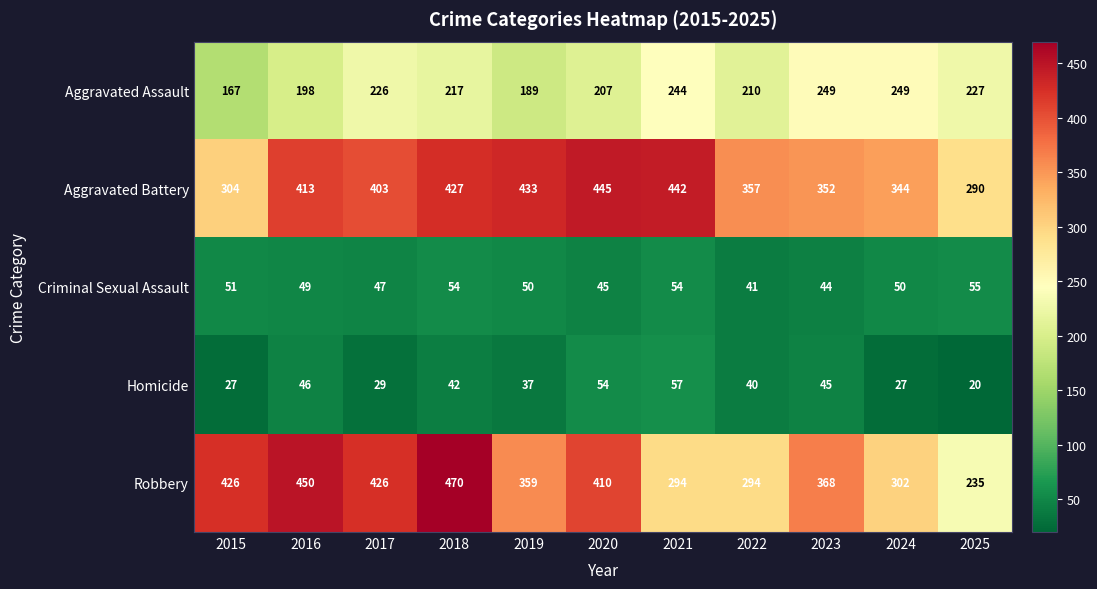

Which label corresponds to the largest value in the chart?

2018